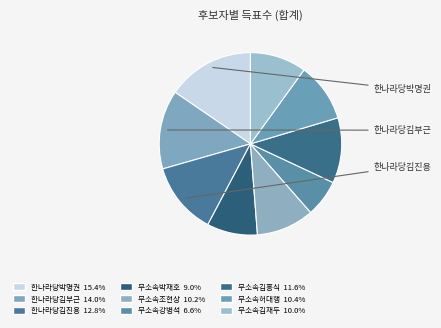

Which slice is the smallest?

무소속강병석